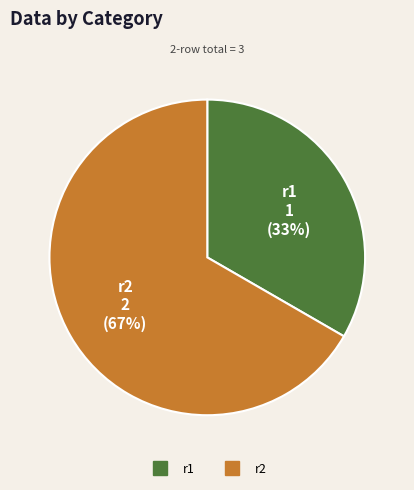

Is it true that r1 is 33% of the pie?

True